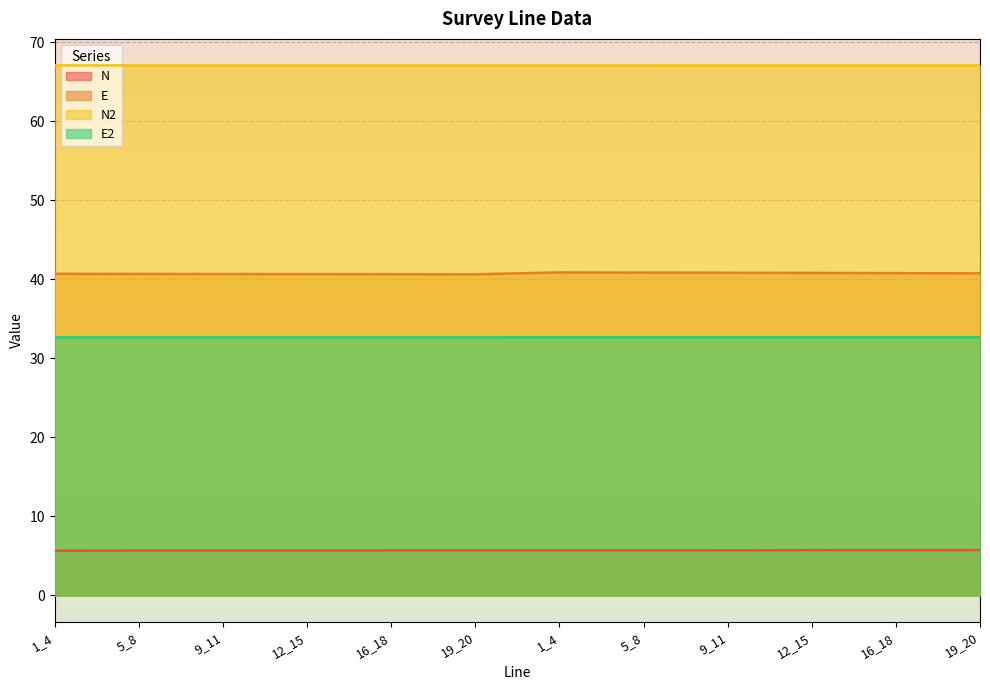

True or false: N2 and N cross at least once.

False